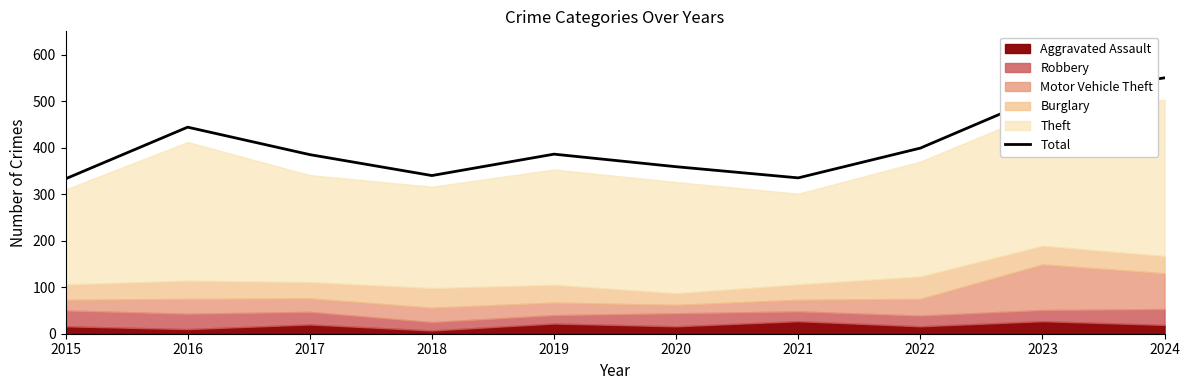

At which label is the value closest to 441?

2016